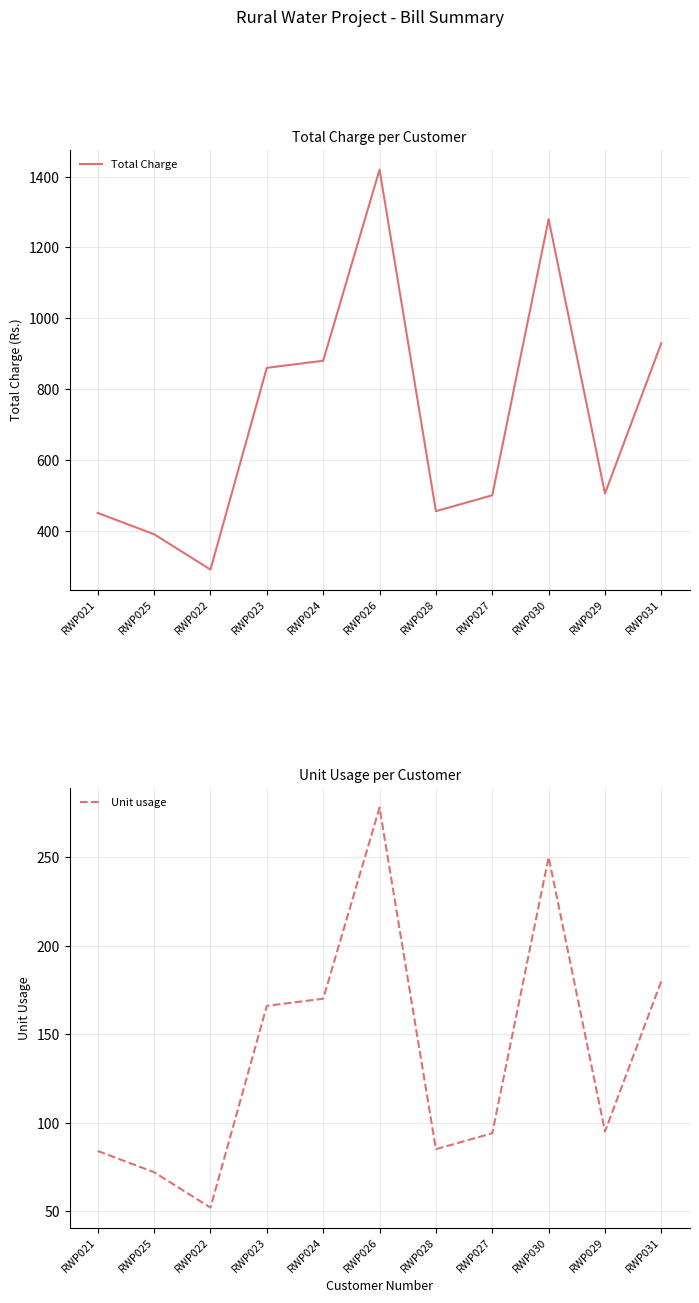

What is the value of the Total Charge point at the 4th from the left?

860